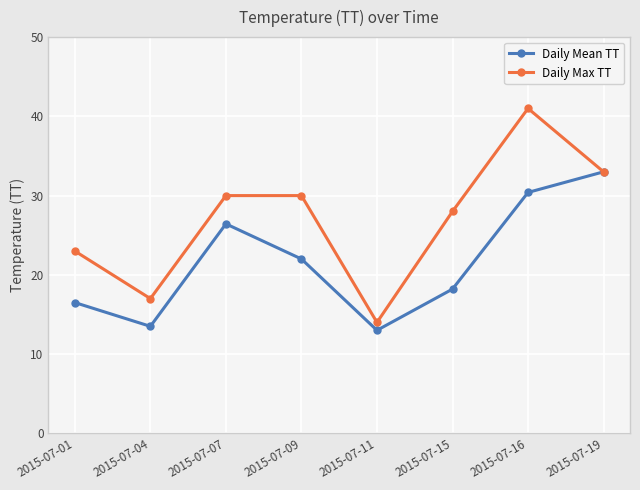

At 2015-07-04, list the series in order from smallest to largest.

Daily Mean TT, Daily Max TT